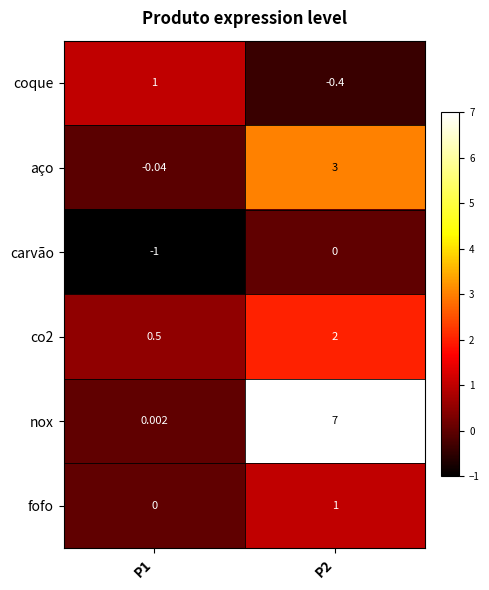

Which series changed the most between P1 and P2?

nox